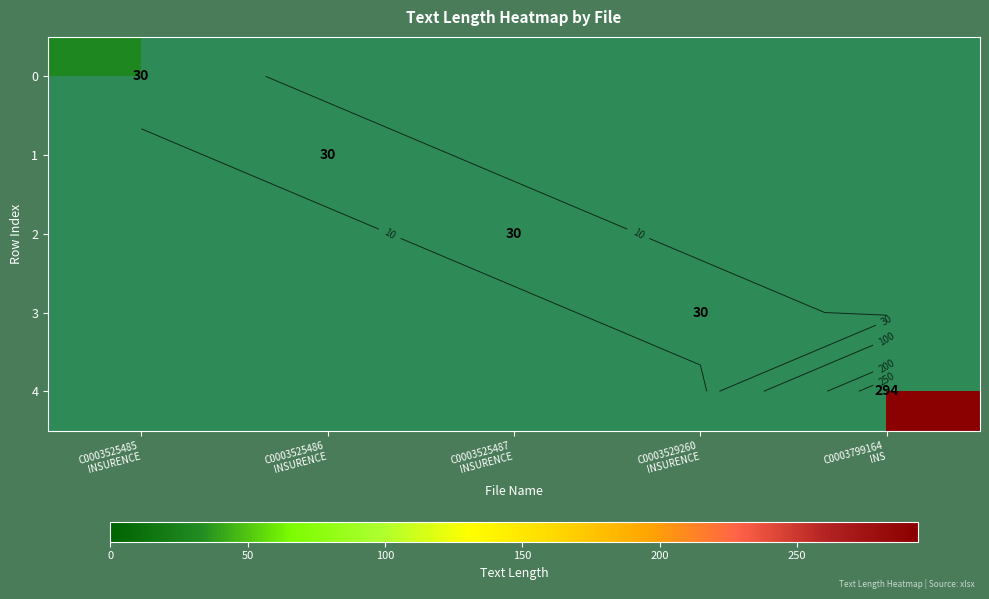

Is it true that 0 equals 8 at C0003525485 INSURENCE?

False